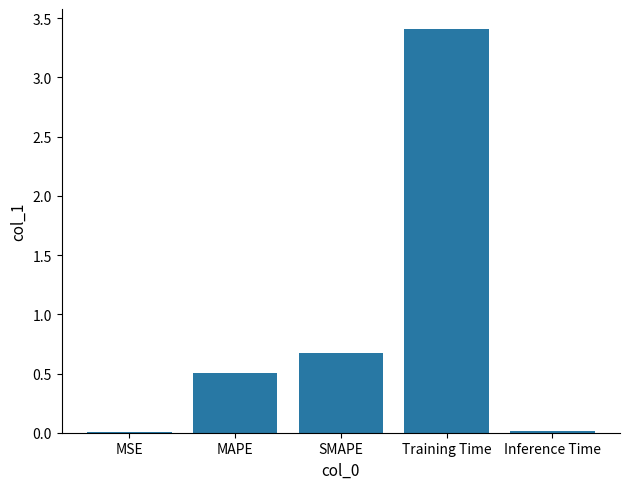

What is the sum of all values?

4.6